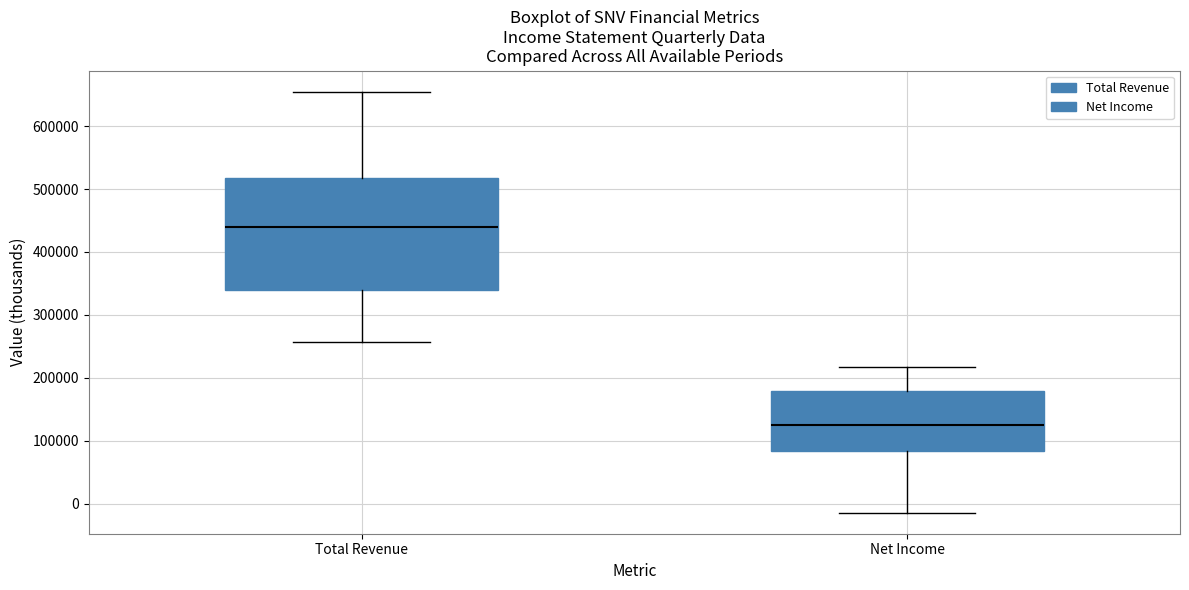

Where is the upper edge of the box for Net Income on the y-axis? The values are not printed on the chart, so give them approximately, as read against the axis.

180000